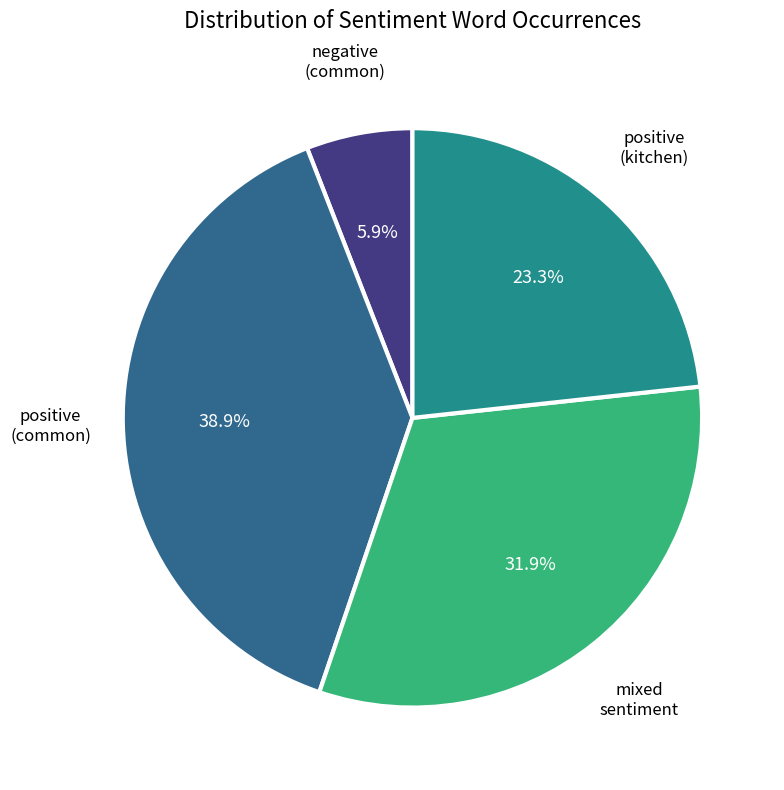

To the nearest percent, what is the average slice percentage?

25%